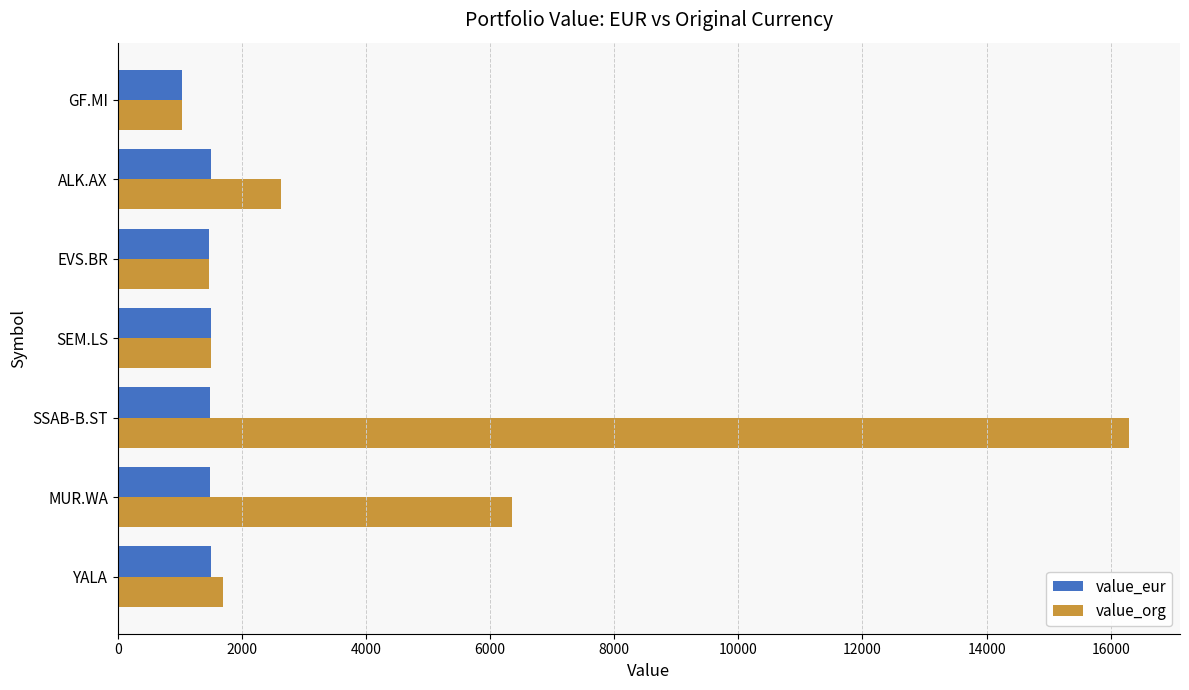

What value does the value_eur series have at SEM.LS?

1496.7